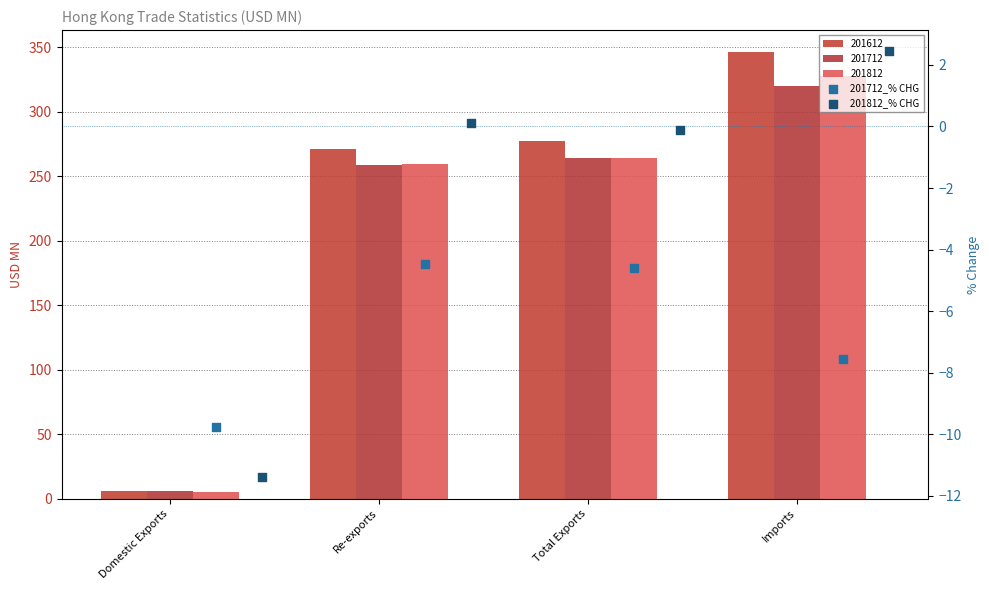

Is the value of 201812_% CHG at Domestic Exports greater than the value of 201712_% CHG at Domestic Exports?

No